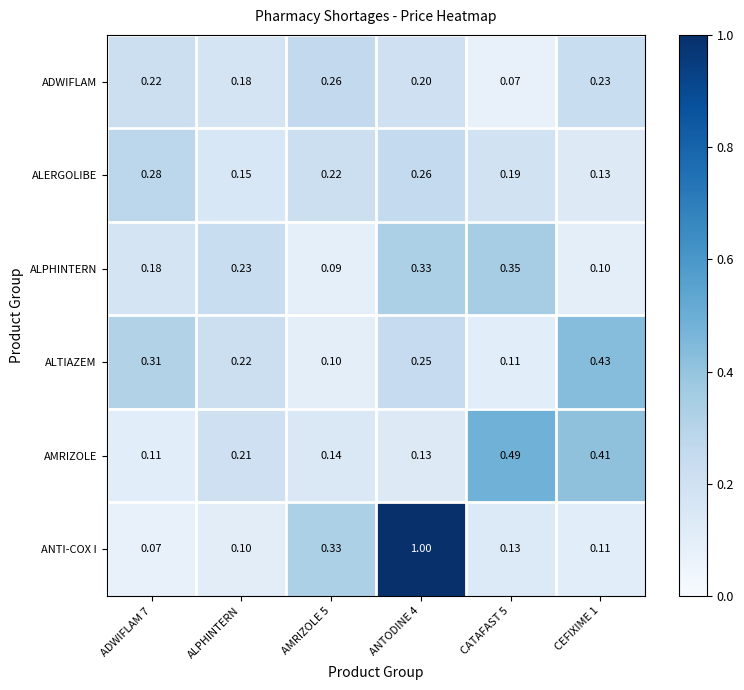

Rank the series at AMRIZOLE 5 from highest to lowest value.

ANTI-COX I, ADWIFLAM, ALERGOLIBE, AMRIZOLE, ALTIAZEM, ALPHINTERN